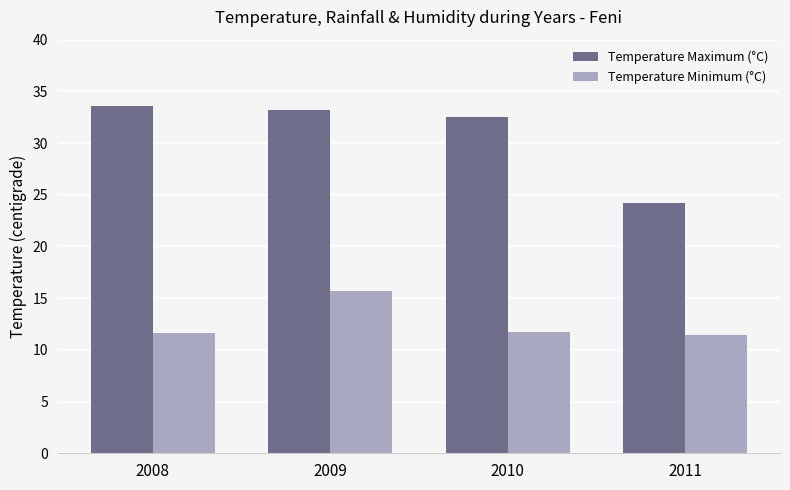

At 2008, list the series in order from smallest to largest.

Temperature Minimum (°C), Temperature Maximum (°C)